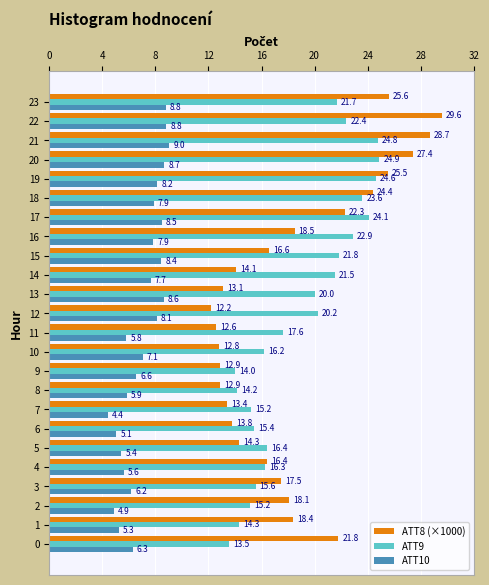

Between 12 and 22, which series saw the biggest shift?

ATT8 (×1000)